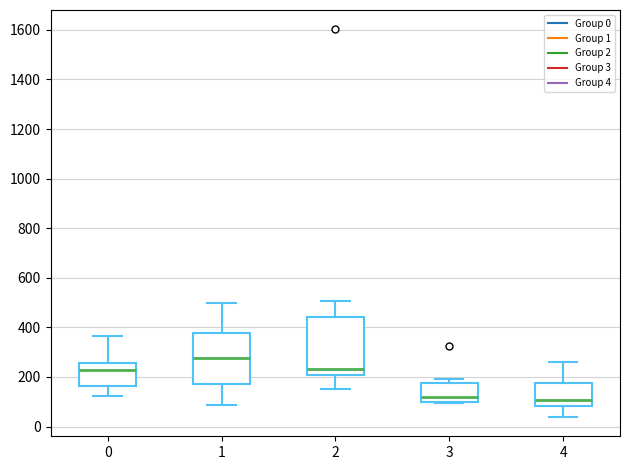

Reading left to right, transcribe this box plot: for each box, give where its median line is, the range the box spans, and where its two whiskers end, as read against the y-axis. The values are not printed on the chart, so give them approximately, as read against the axis.

0: median 220, box 160 to 260, whiskers 120 to 360
1: median 280, box 160 to 380, whiskers 80 to 500
2: median 240, box 200 to 440, whiskers 160 to 500
3: median 120, box 100 to 180, whiskers 100 to 200
4: median 100, box 80 to 180, whiskers 40 to 260